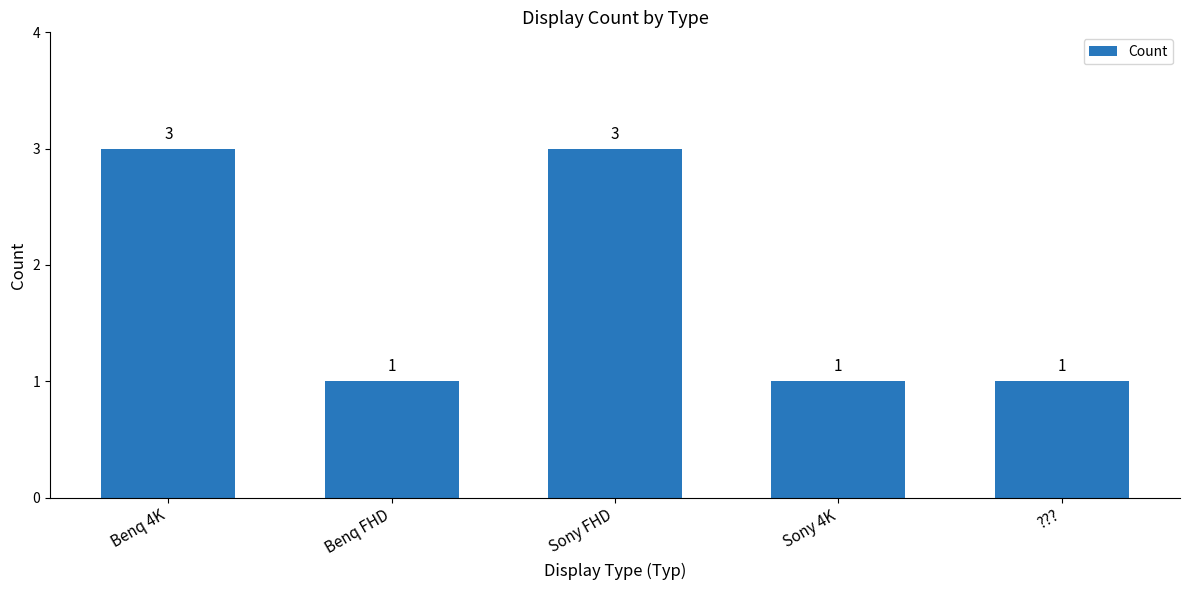

What is the difference between the maximum and minimum values?

2